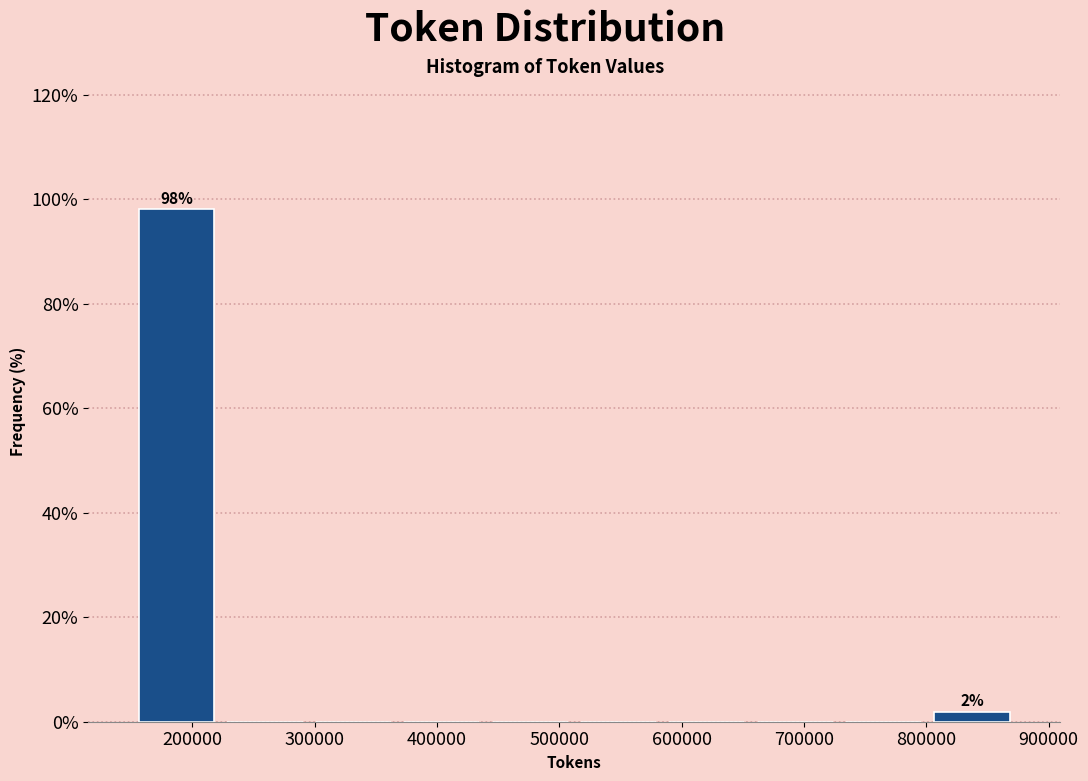

Which range on the x-axis has the tallest bar?

150000 to 220000